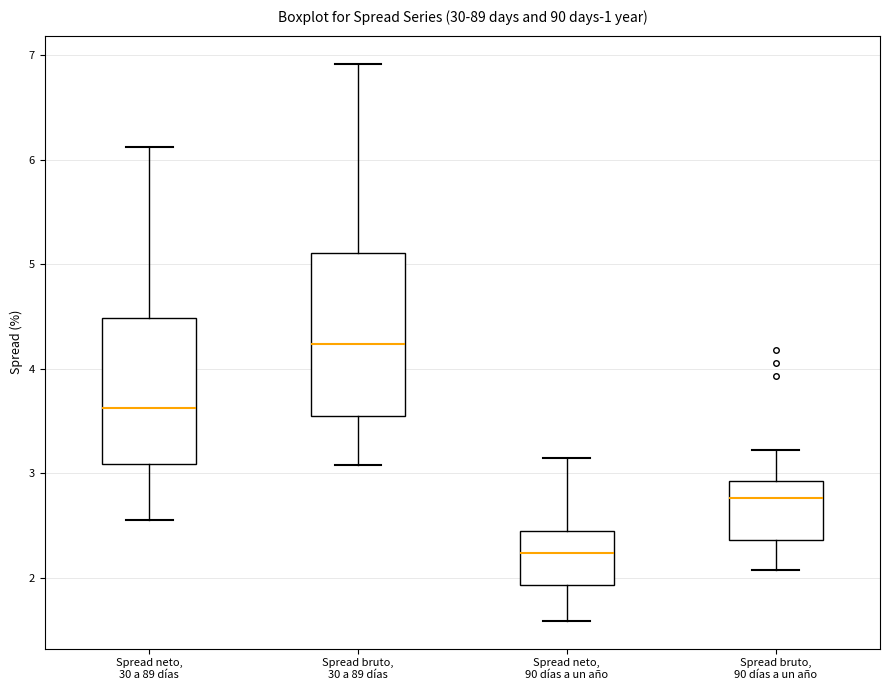

Reading left to right, read every box against the y-axis: the position of its median line, the range the box covers, and the ends of its whiskers. The values are not printed on the chart, so give them approximately, as read against the axis.

Spread neto, 30 a 89 días: median 3.6, box 3.1 to 4.5, whiskers 2.6 to 6.1
Spread bruto, 30 a 89 días: median 4.2, box 3.6 to 5.1, whiskers 3.1 to 6.9
Spread neto, 90 días a un año: median 2.2, box 1.9 to 2.5, whiskers 1.6 to 3.2
Spread bruto, 90 días a un año: median 2.8, box 2.4 to 2.9, whiskers 2.1 to 3.2